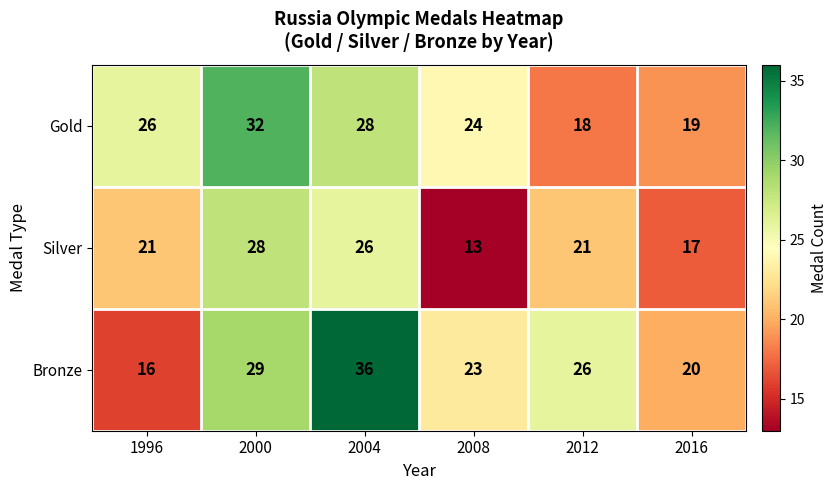

Reading left to right, list all the values displayed in this chart.

Gold: 1996=26	2000=32	2004=28	2008=24	2012=18	2016=19
Silver: 1996=21	2000=28	2004=26	2008=13	2012=21	2016=17
Bronze: 1996=16	2000=29	2004=36	2008=23	2012=26	2016=20